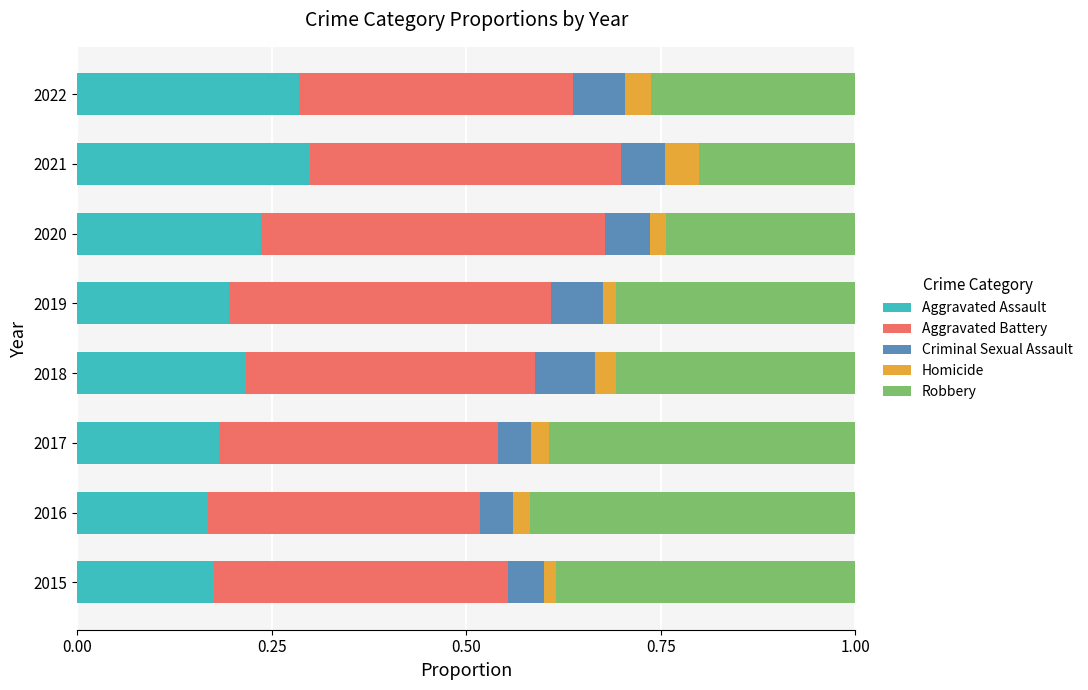

True or false: Aggravated Assault has a value of 0.3 at 2021.

True